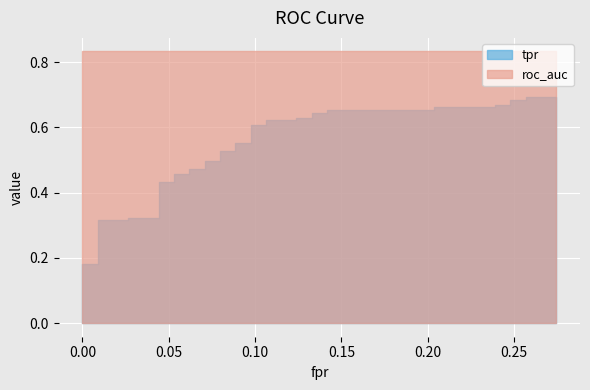

True or false: tpr and roc_auc cross at least once.

False